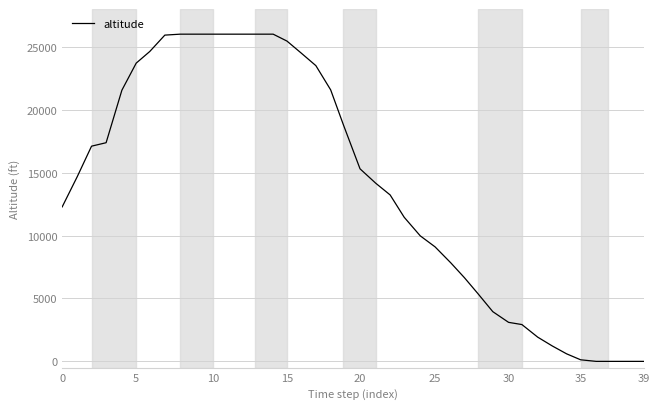

What is the value of the 7th point from the left?

24625